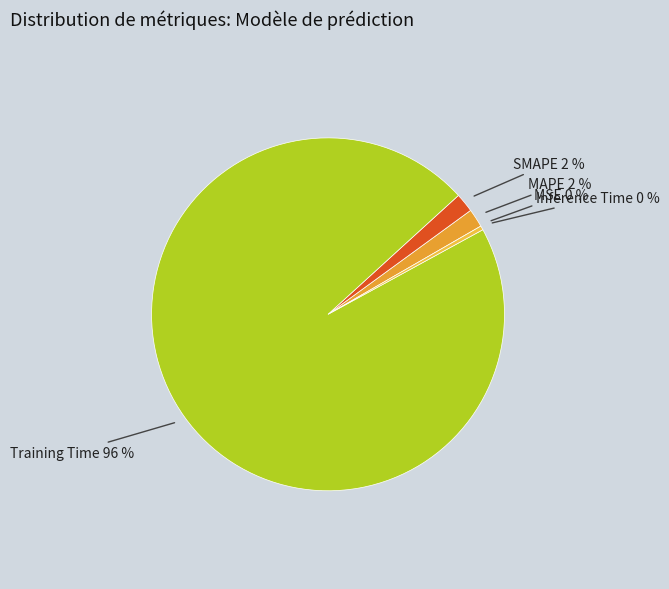

Does any single category account for the majority?

Yes